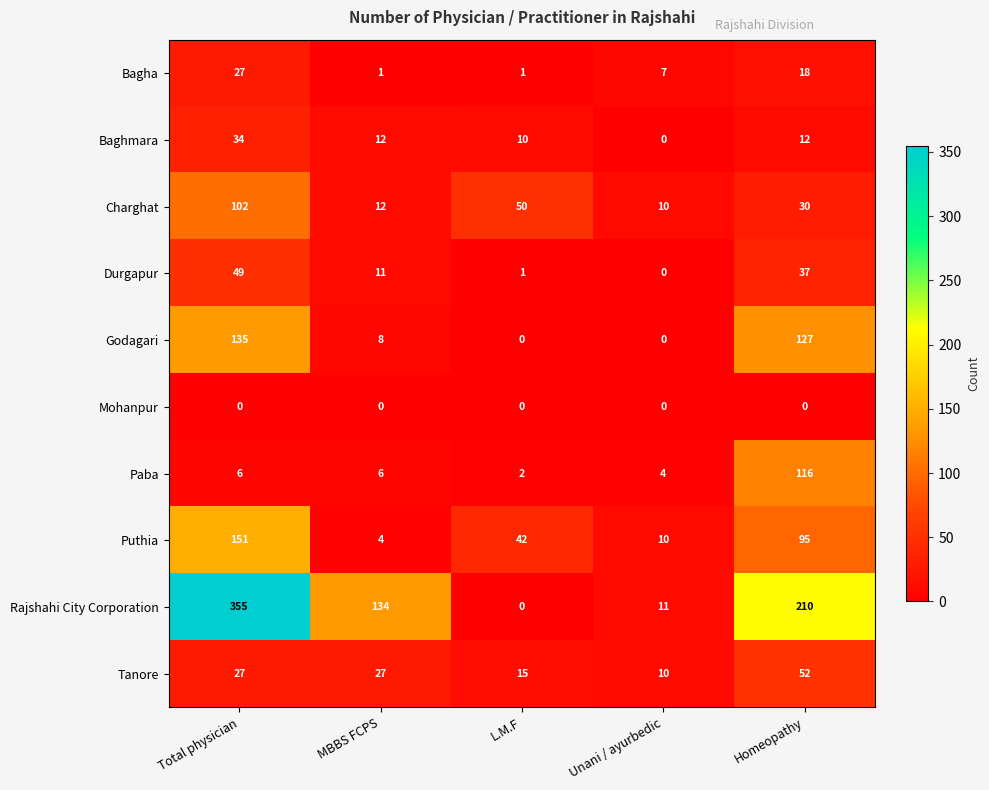

What is the maximum value for Paba?

116